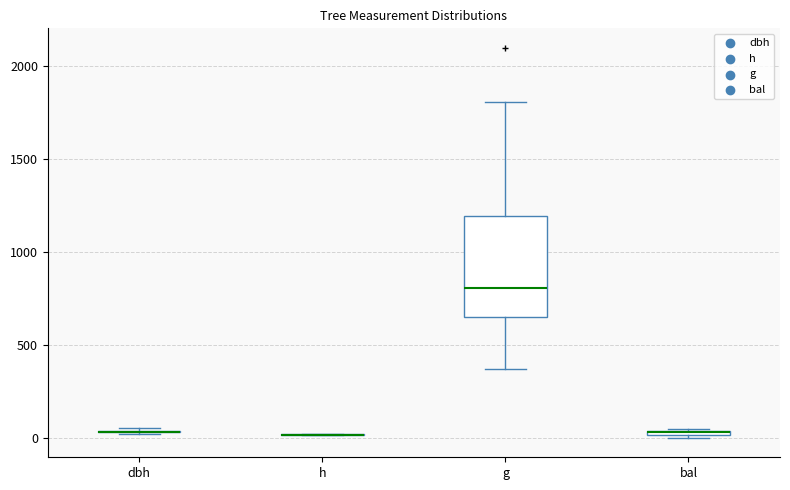

Where is the upper edge of the box for g on the y-axis? The values are not printed on the chart, so give them approximately, as read against the axis.

1200